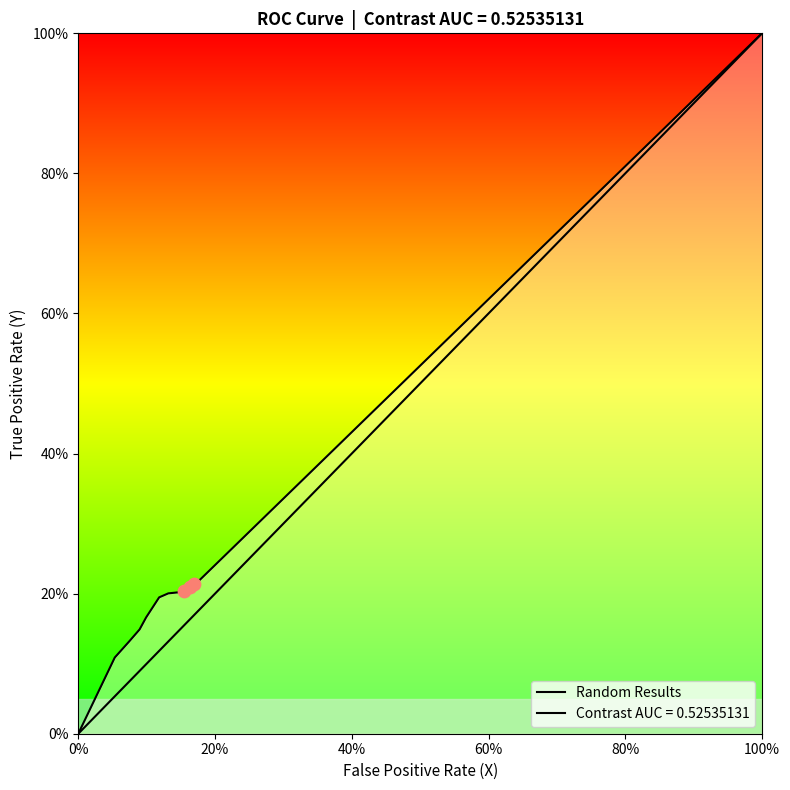

What is the change in value from 0% to 100%?

+1